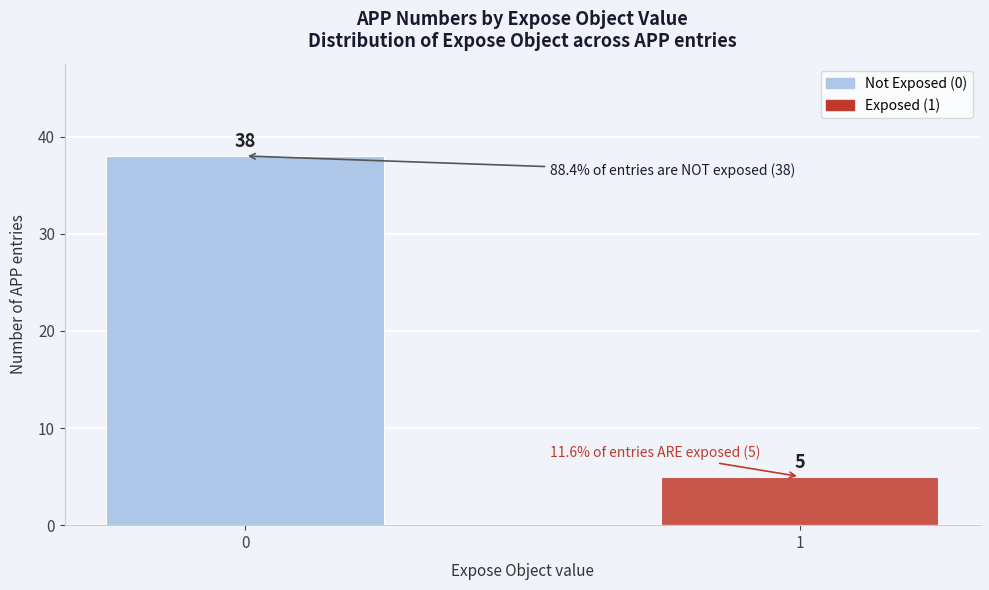

Reading right to left, list all the values displayed in this chart.

1=5	0=38